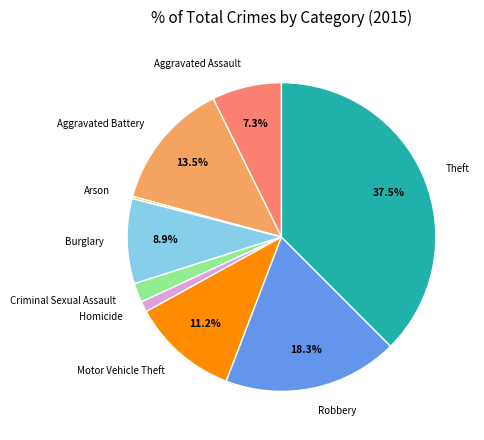

The Motor Vehicle Theft slice represents 11% of the pie. True or false?

True